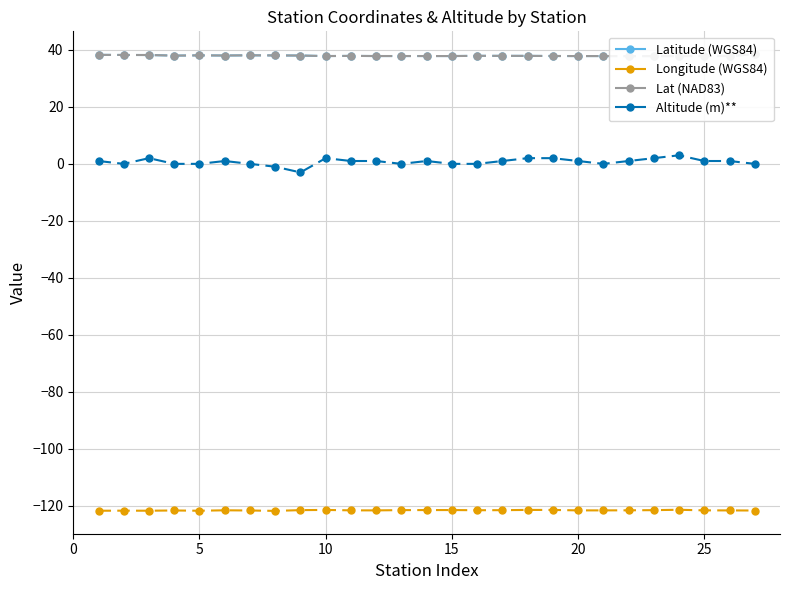

True or false: Longitude (WGS84) and Altitude (m)** intersect in this chart.

False